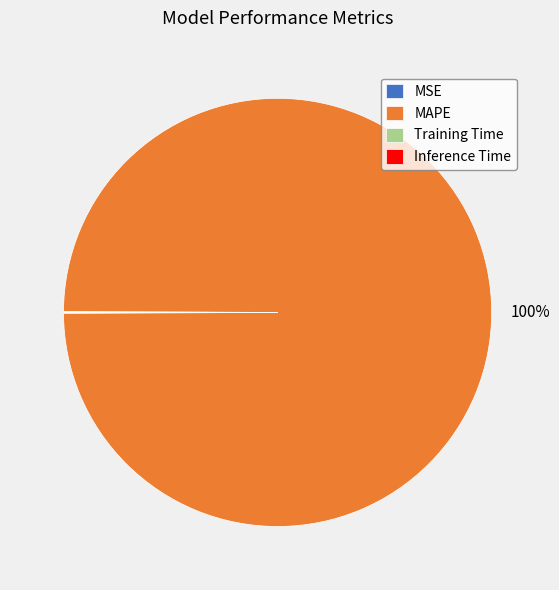

Is it true that MAPE is 100% of the pie?

True